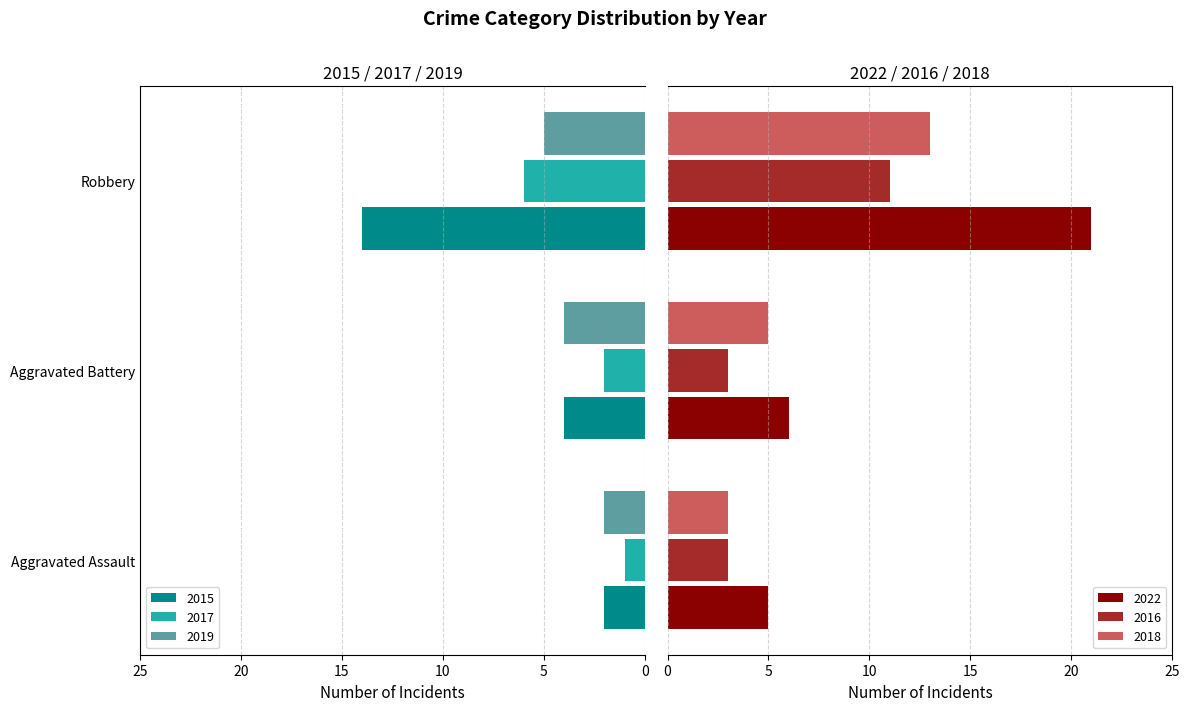

True or false: 2016 has a value of 3 at Aggravated Battery.

True